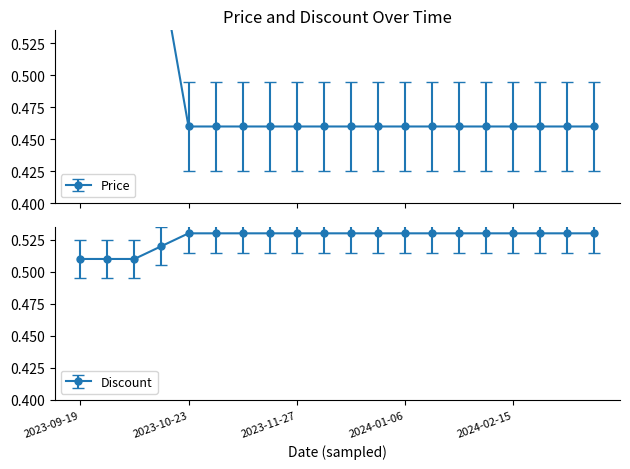

What is the value of the Discount point at the 18th from the left?

0.5